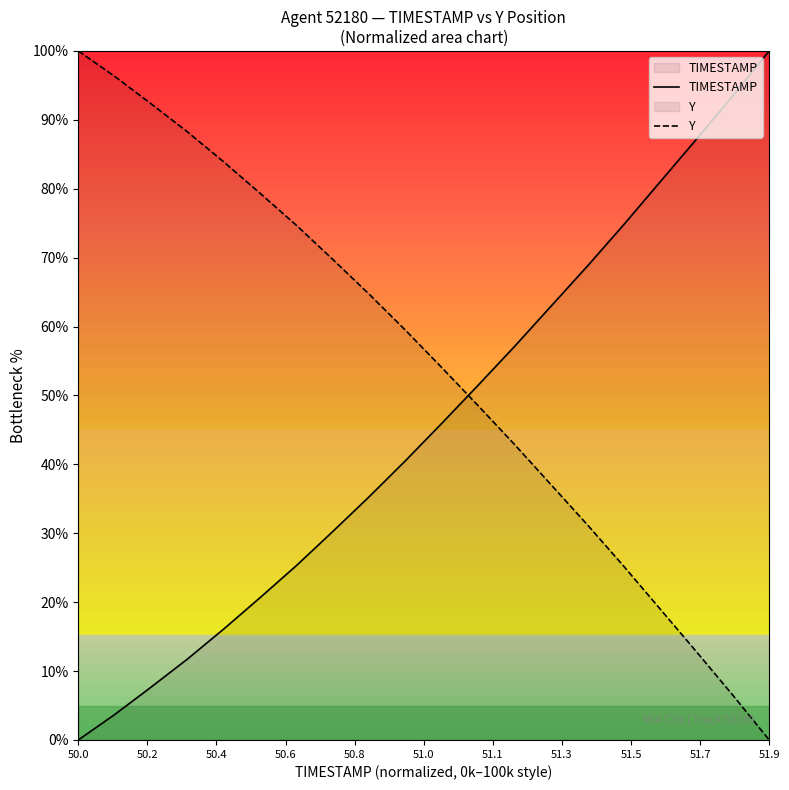

What is the greatest value displayed?

100.0